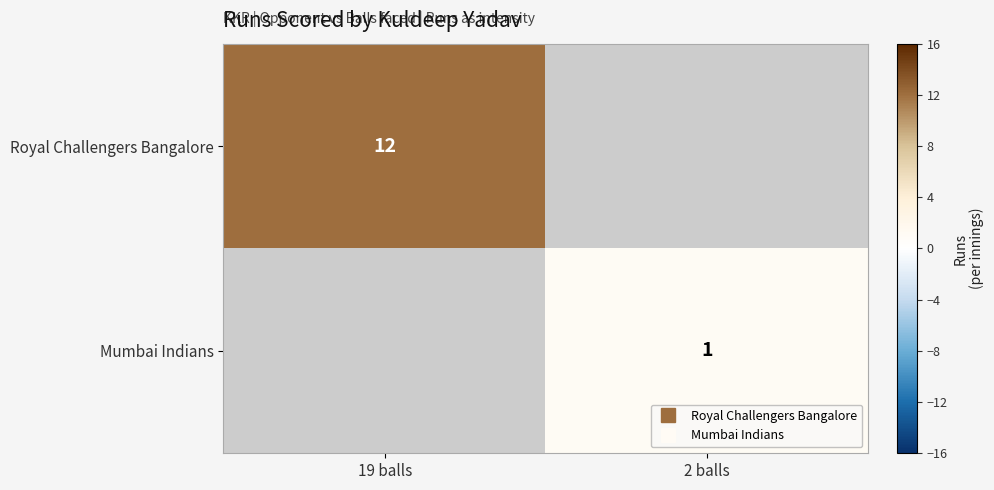

What is the approximate value of Royal Challengers Bangalore at 19 balls?

12.0